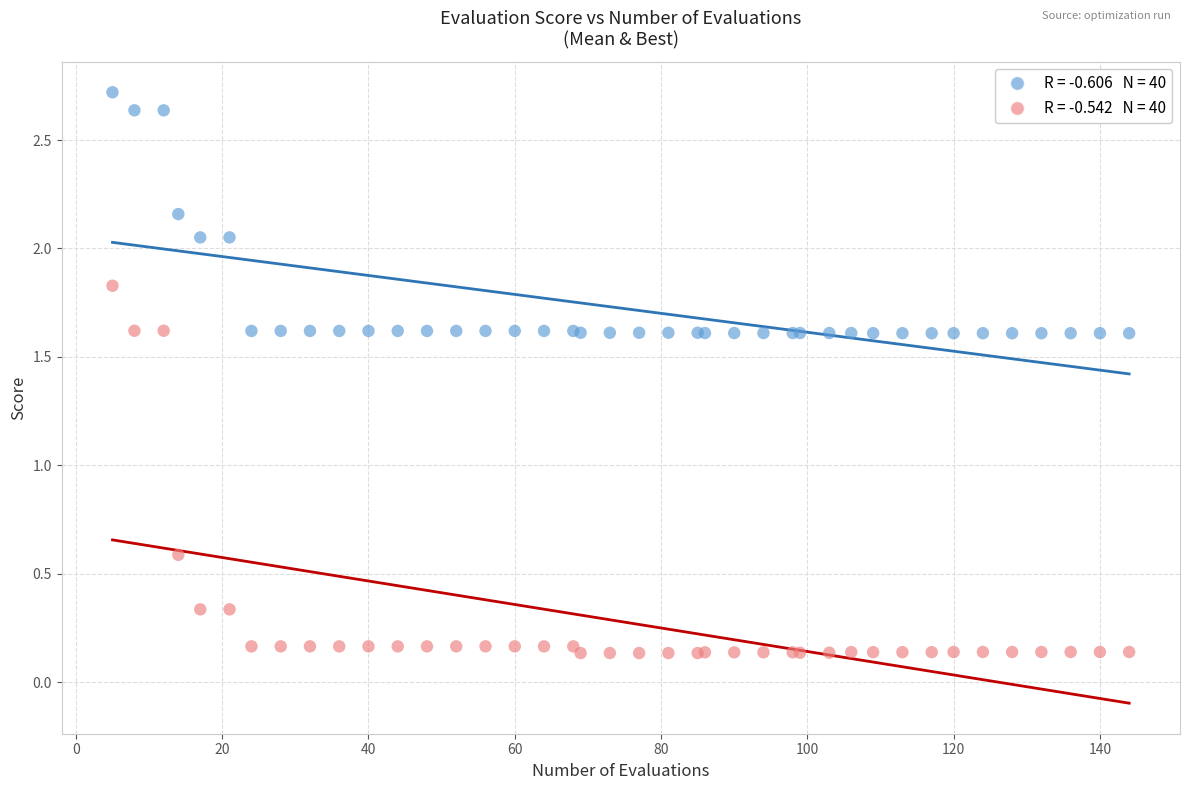

Across all series, what Y value is closest to 1?

0.6